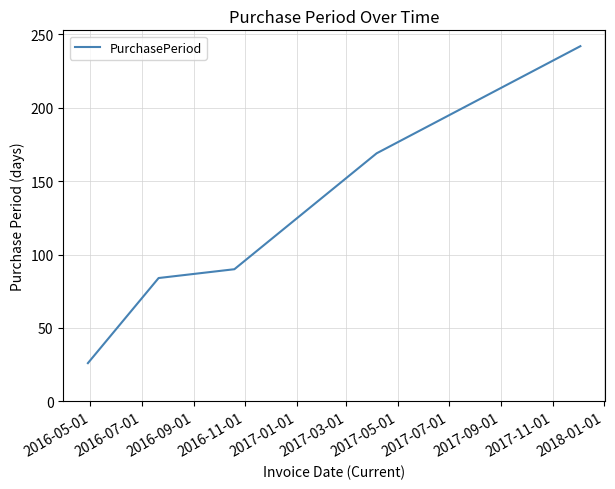

Does the chart display data point markers on the line(s)?

No